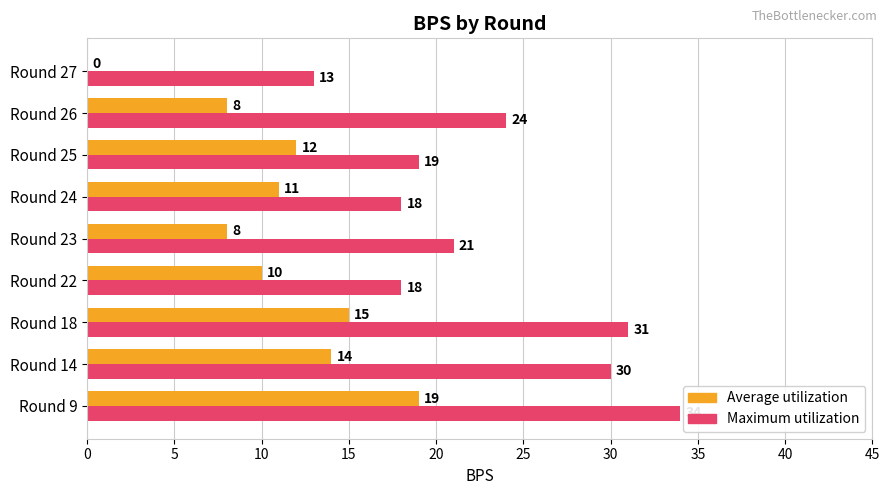

What is the total value across all series at Round 14?

44